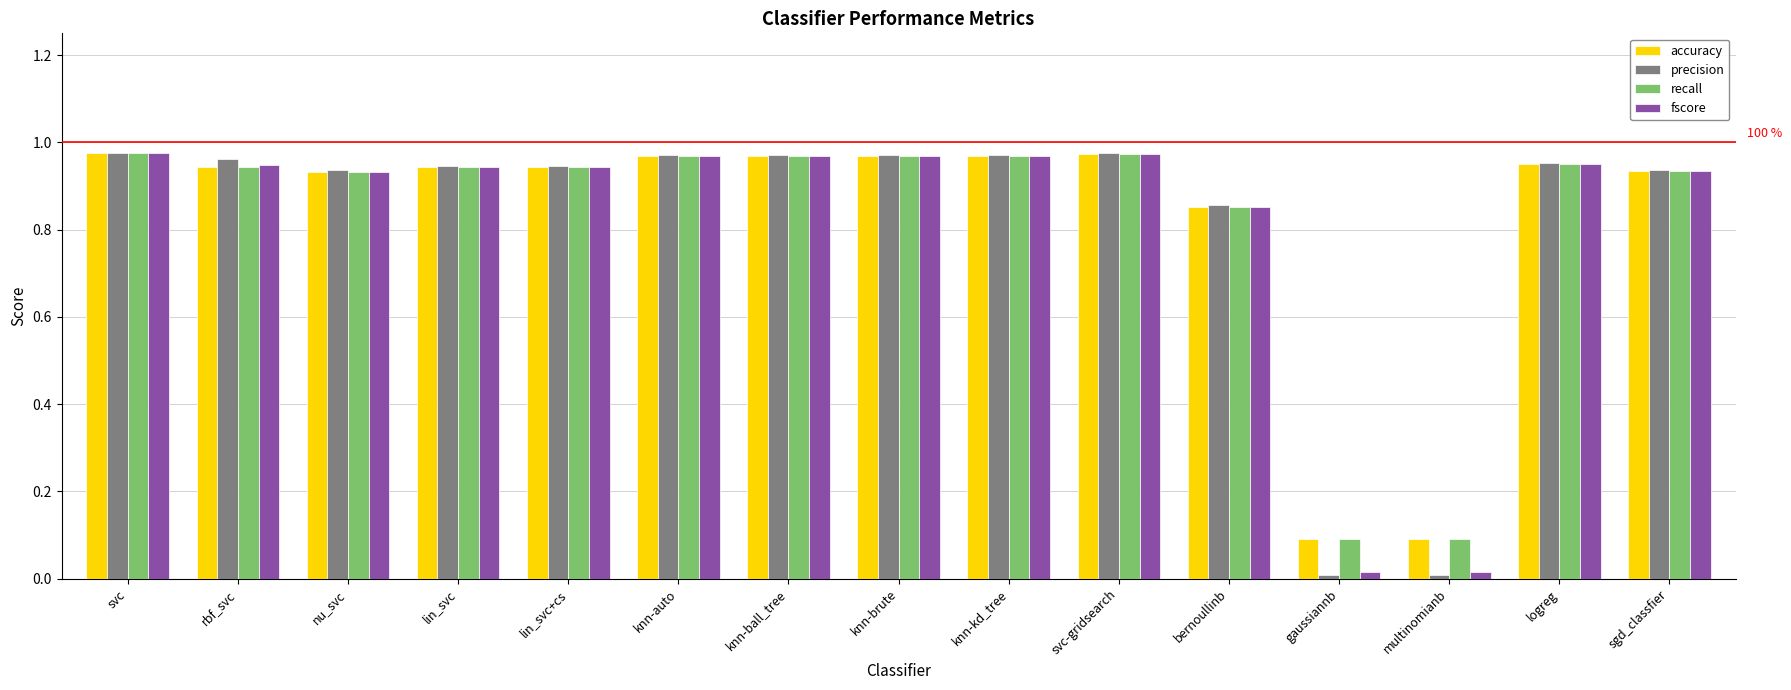

Does the chart contain any negative values?

No